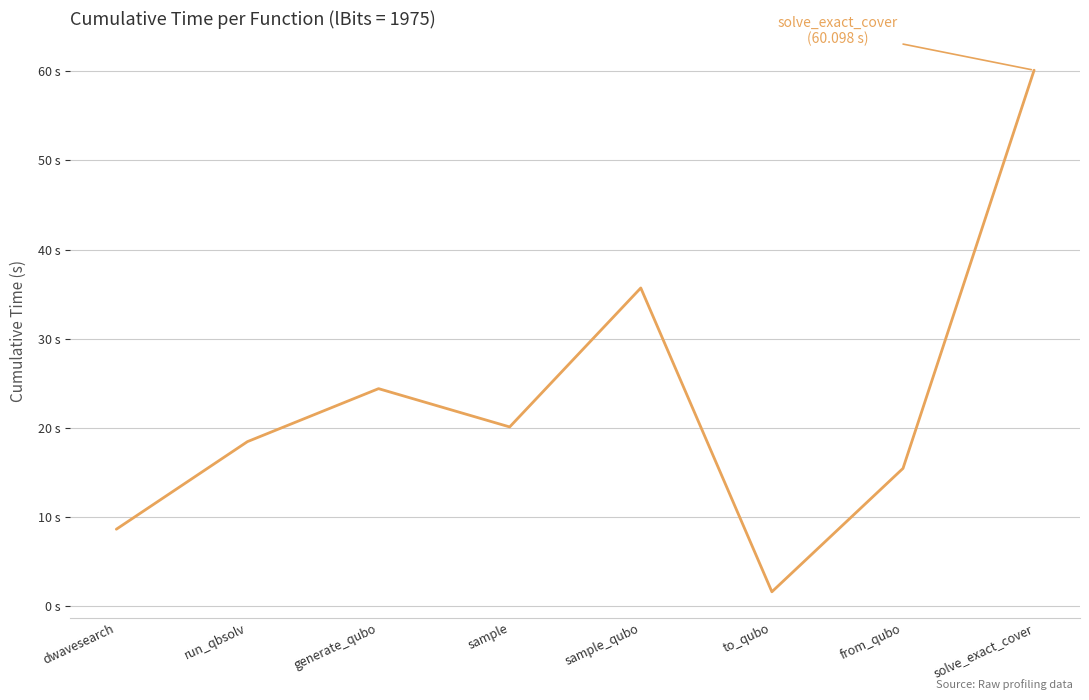

At which category does the data reach its first local peak?

generate_qubo